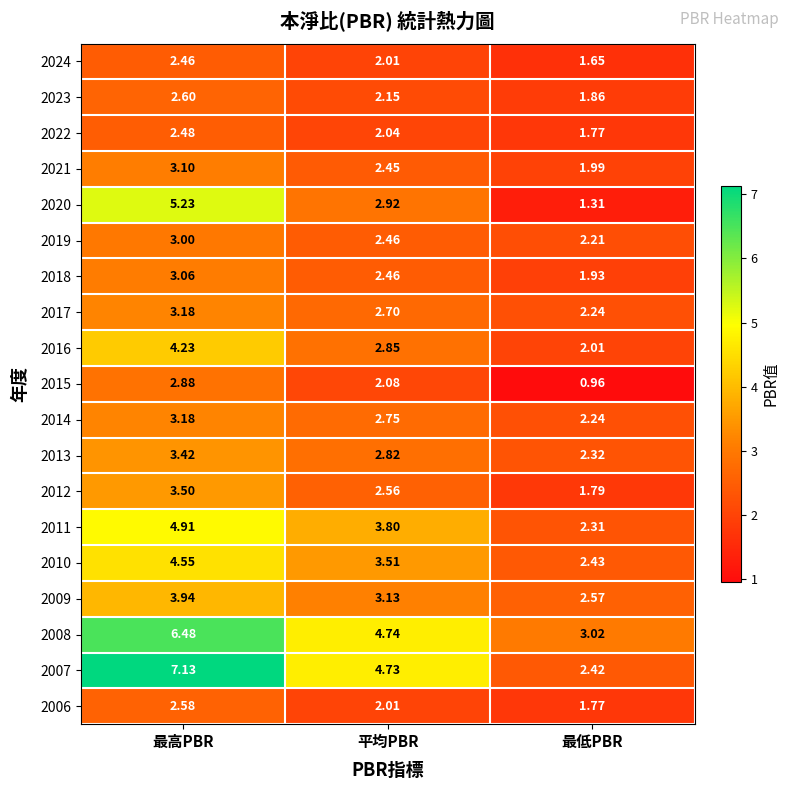

At which category does the chart reach its minimum across all series?

最低PBR